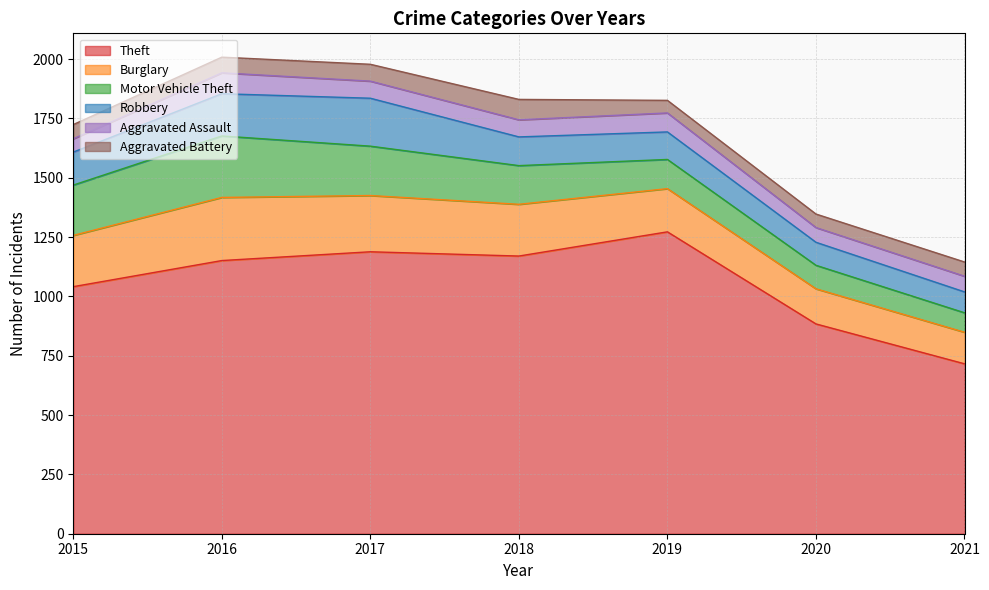

Read the Theft value at 2021, to the nearest 100.

700